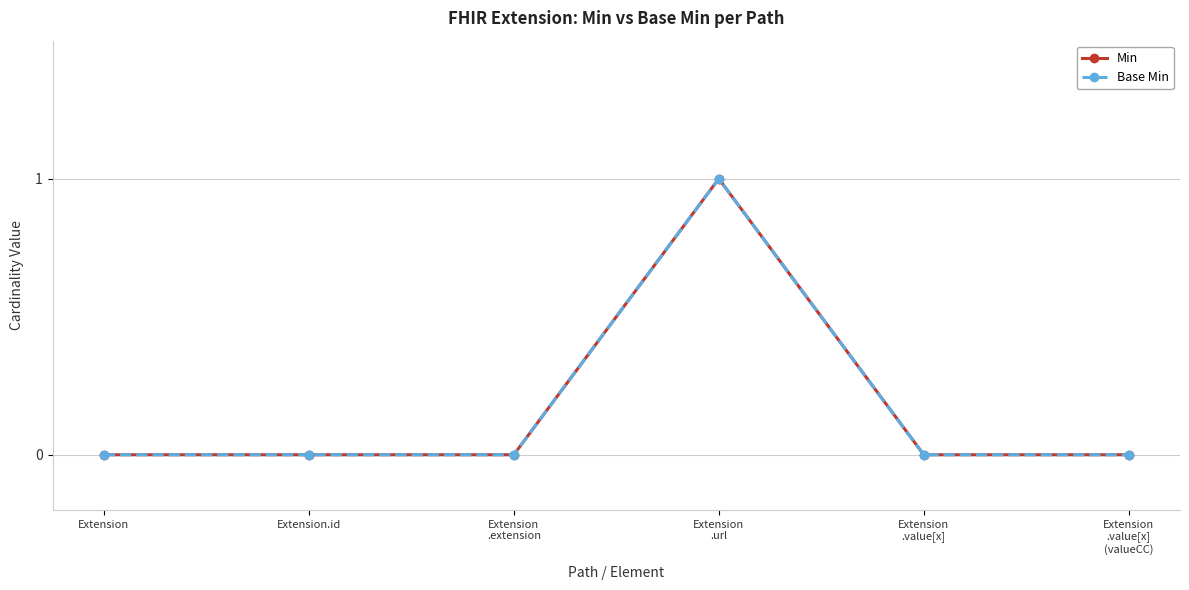

List the series in order of their peak value, highest first.

Min, Base Min